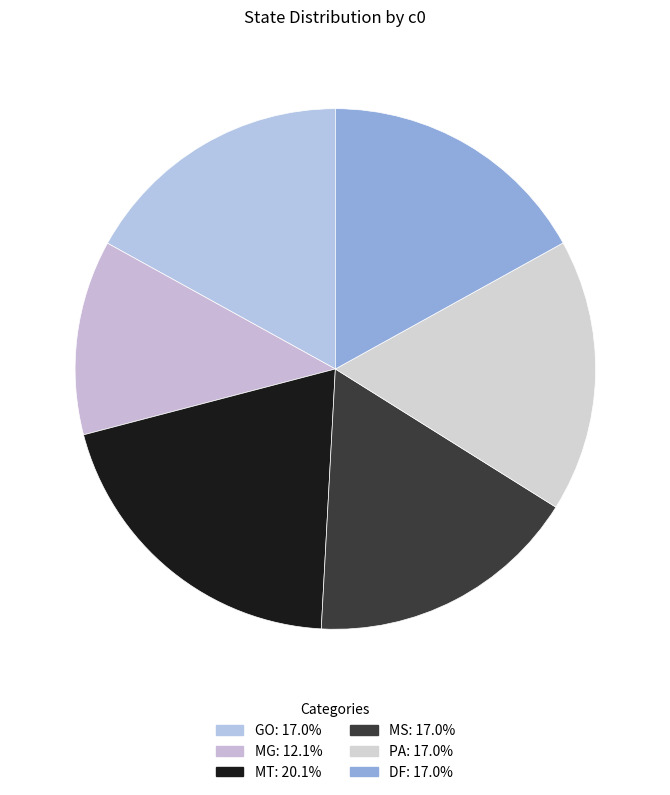

How many segments does this pie chart have?

6